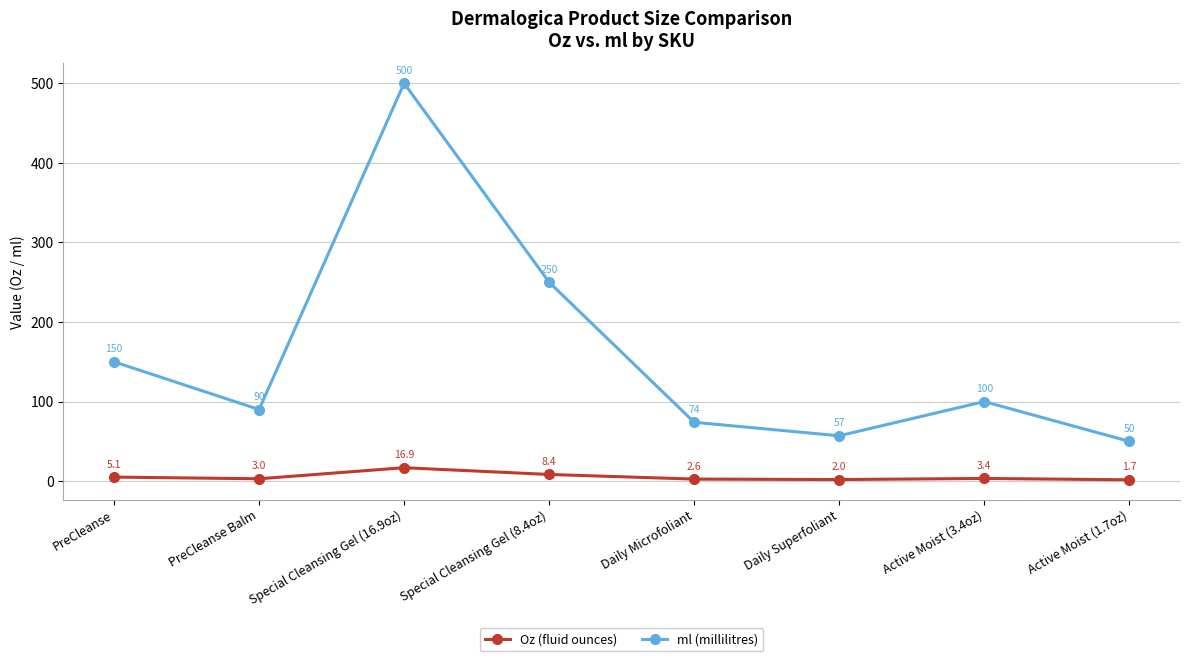

What is the average value of the ml (millilitres) series?

158.9